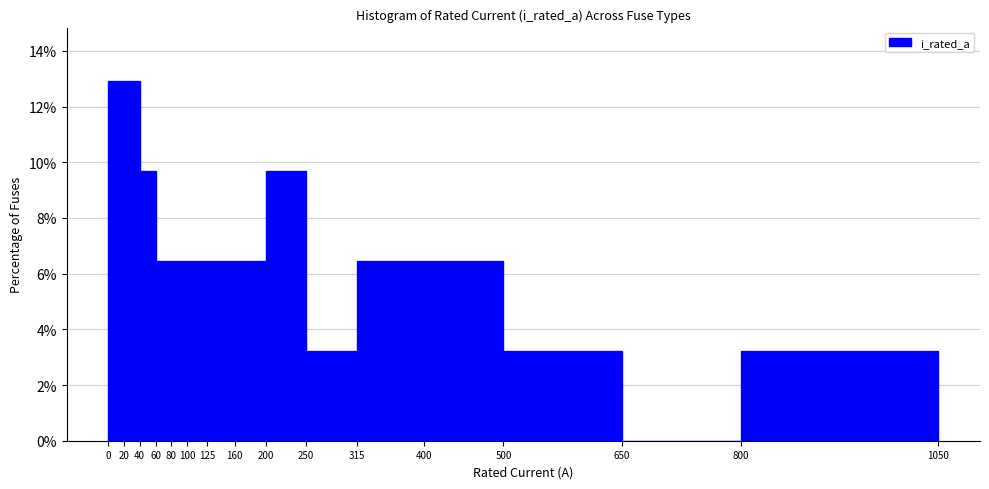

What is the height of the bar covering 125 to 160 on the x-axis? The values are not printed on the chart, so give them approximately, as read against the axis.

6.4